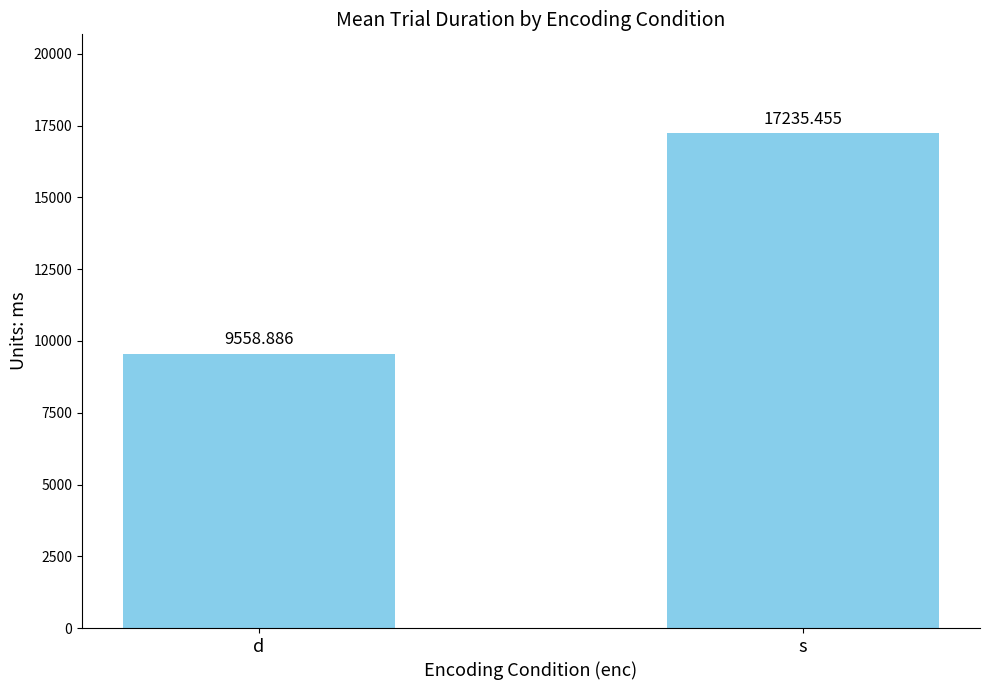

How many values exceed 17235?

1